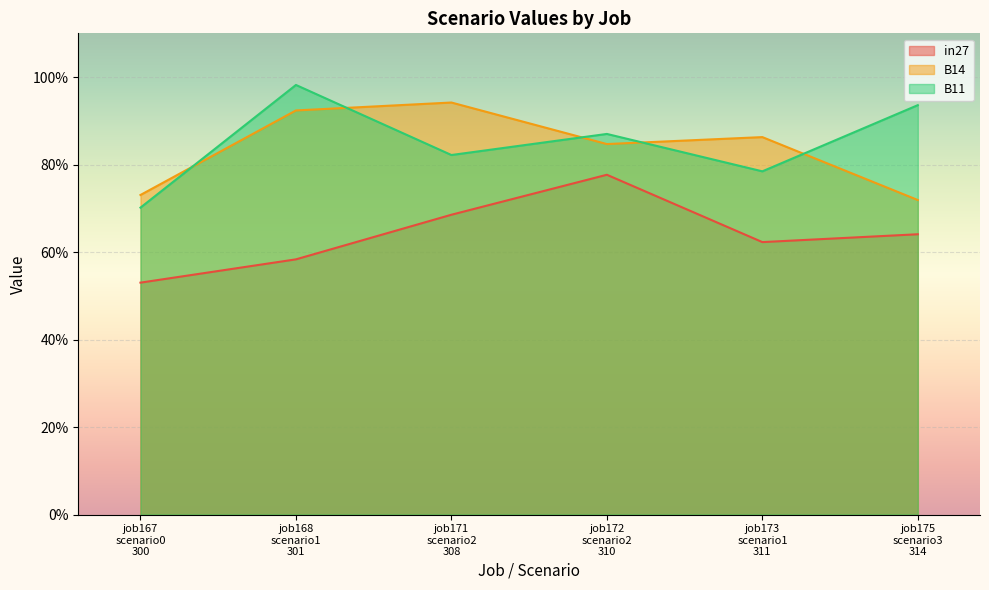

Which series ends up on top after the final intersection of B11 and B14?

B11